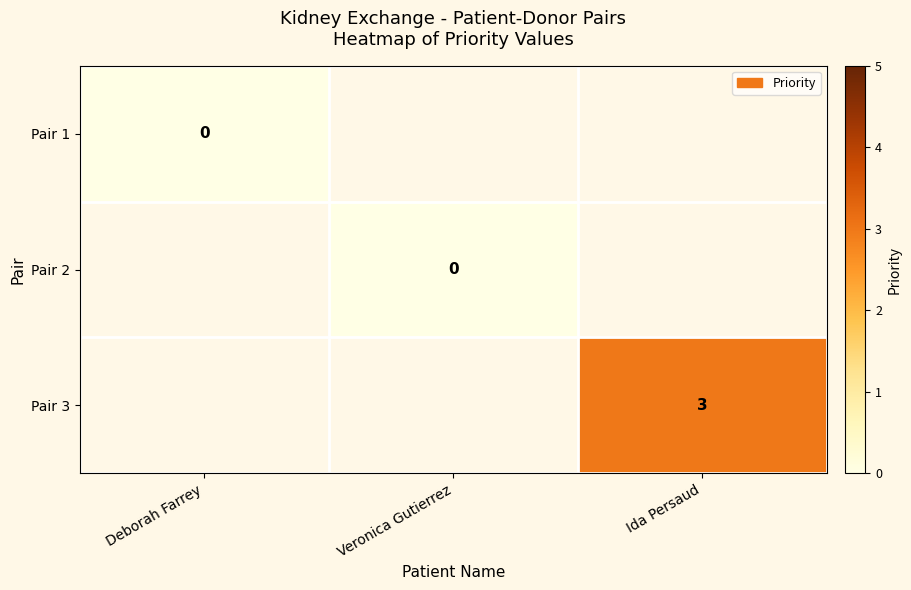

At how many categories does at least one series exceed 0?

1